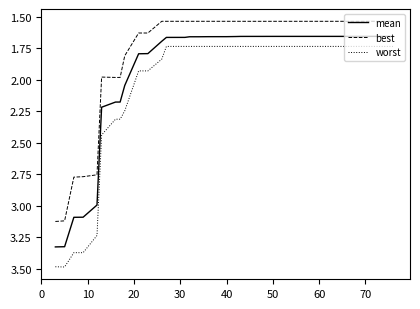

Rank the series by their maximum value, from highest to lowest.

worst, mean, best